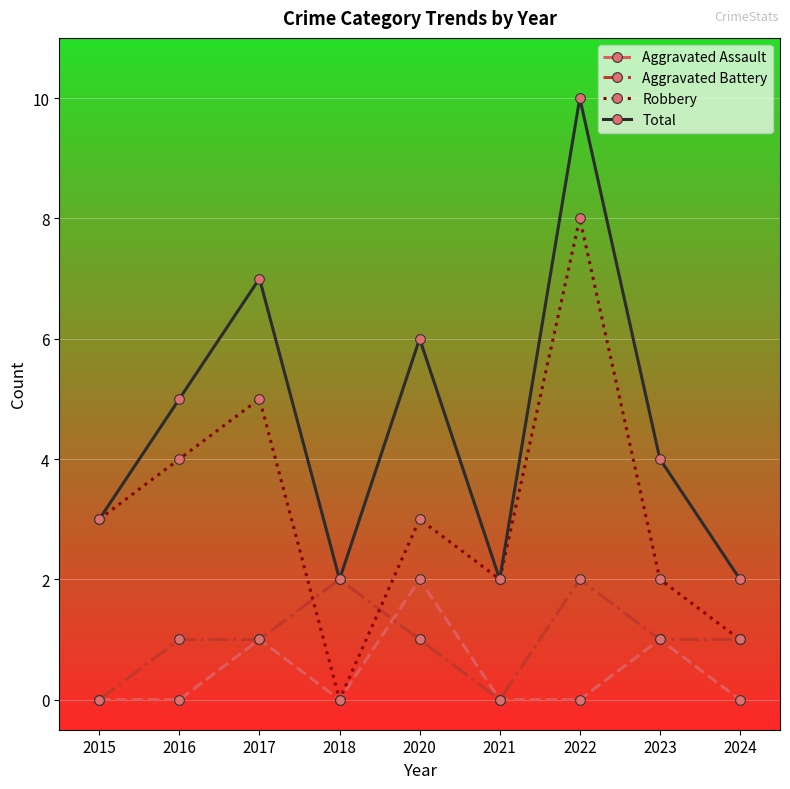

Is the value of Aggravated Battery at 2024 greater than the value of Aggravated Assault at 2022?

Yes